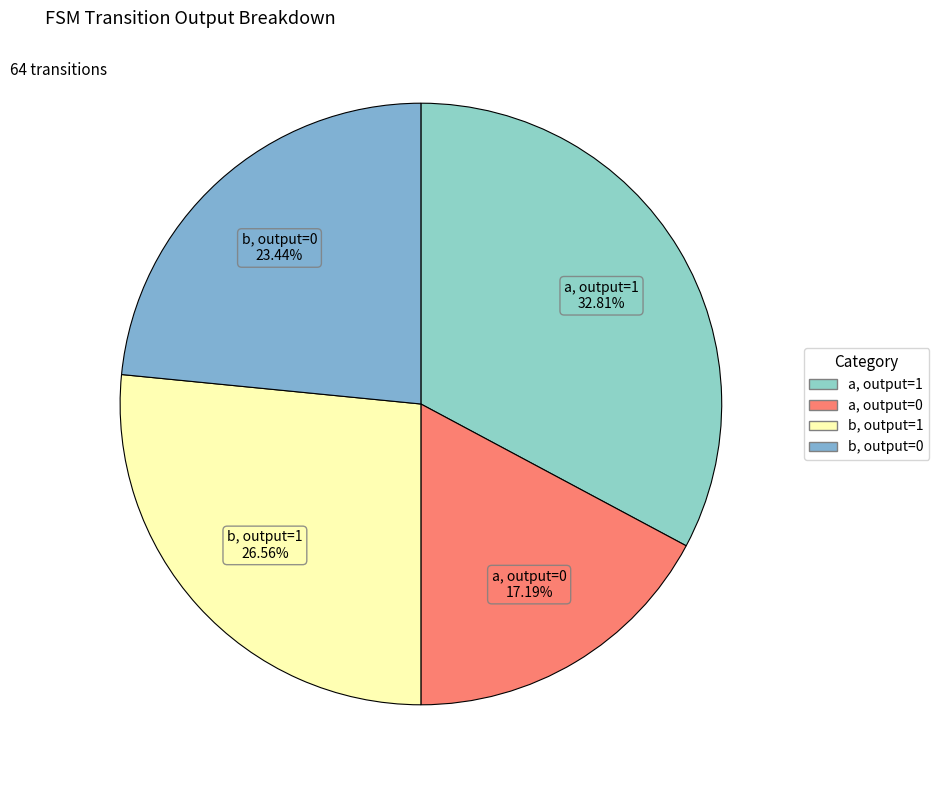

Which category has the biggest portion of the pie?

output=1 (a)